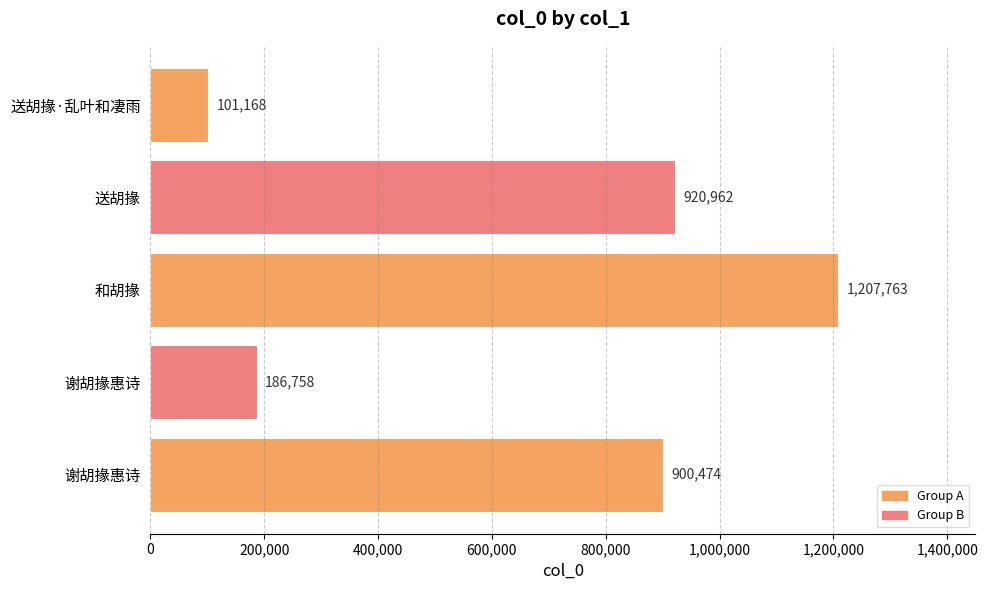

What is the average value?

663425